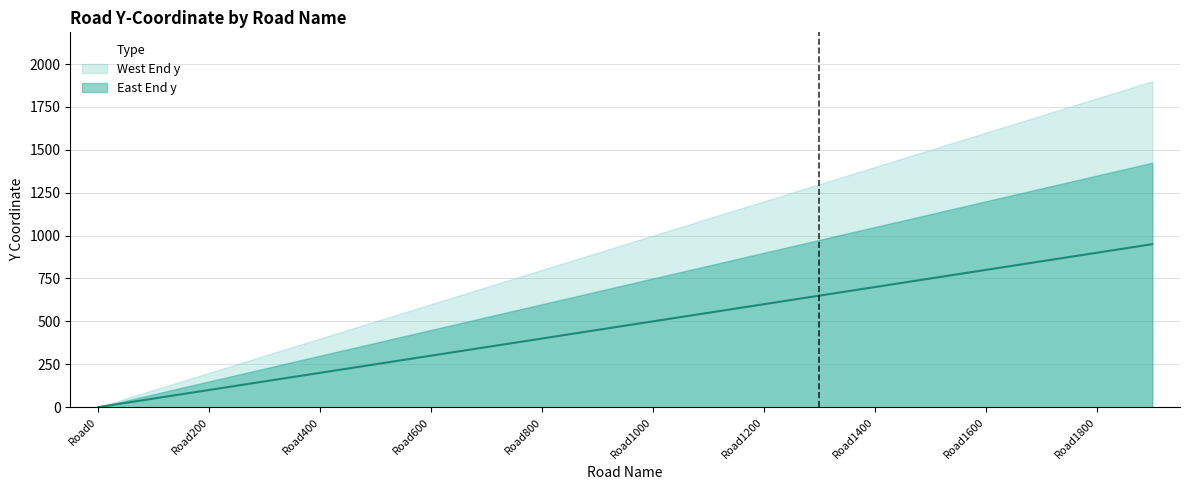

The value at Road0 is 501. True or false?

False